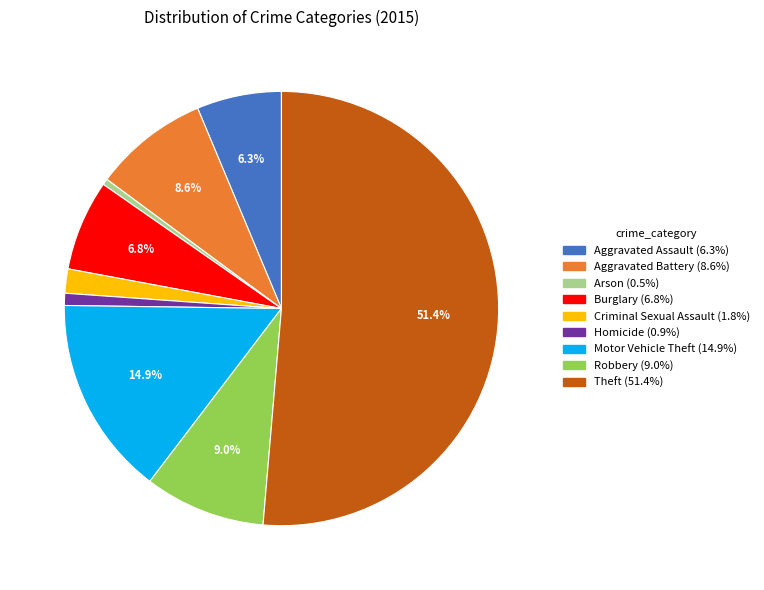

What is the largest slice in the pie chart?

Theft